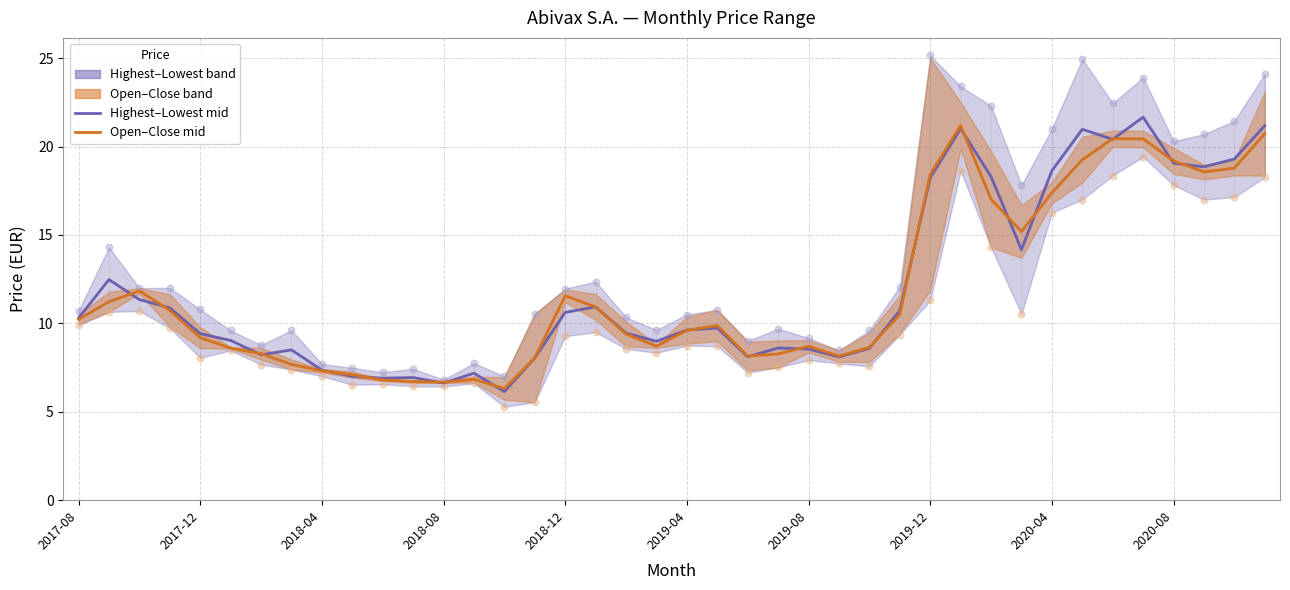

Which series has the widest spread of Y values?

Highest–Lowest mid